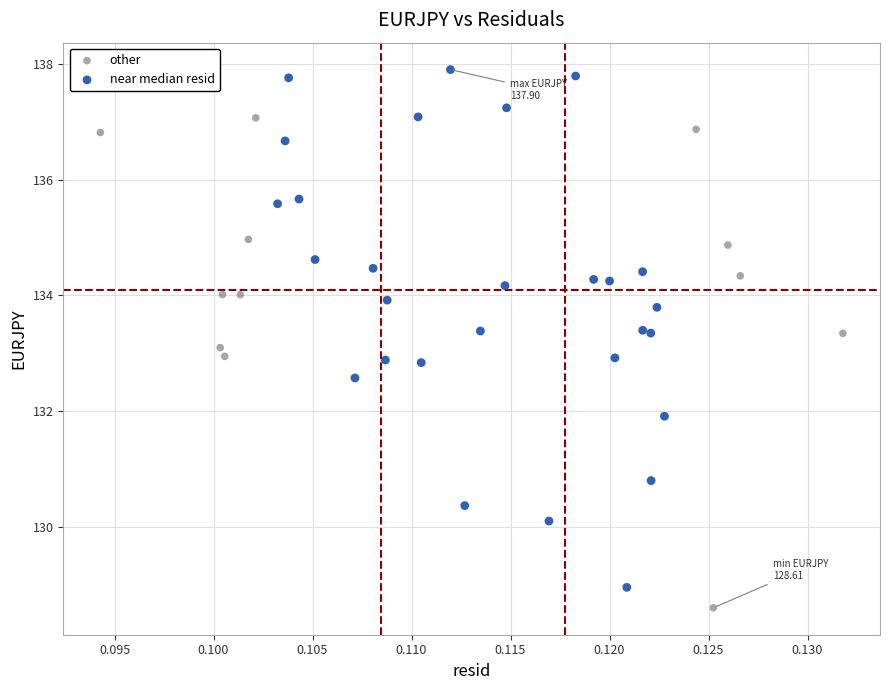

Which series contains the highest Y value?

near median resid